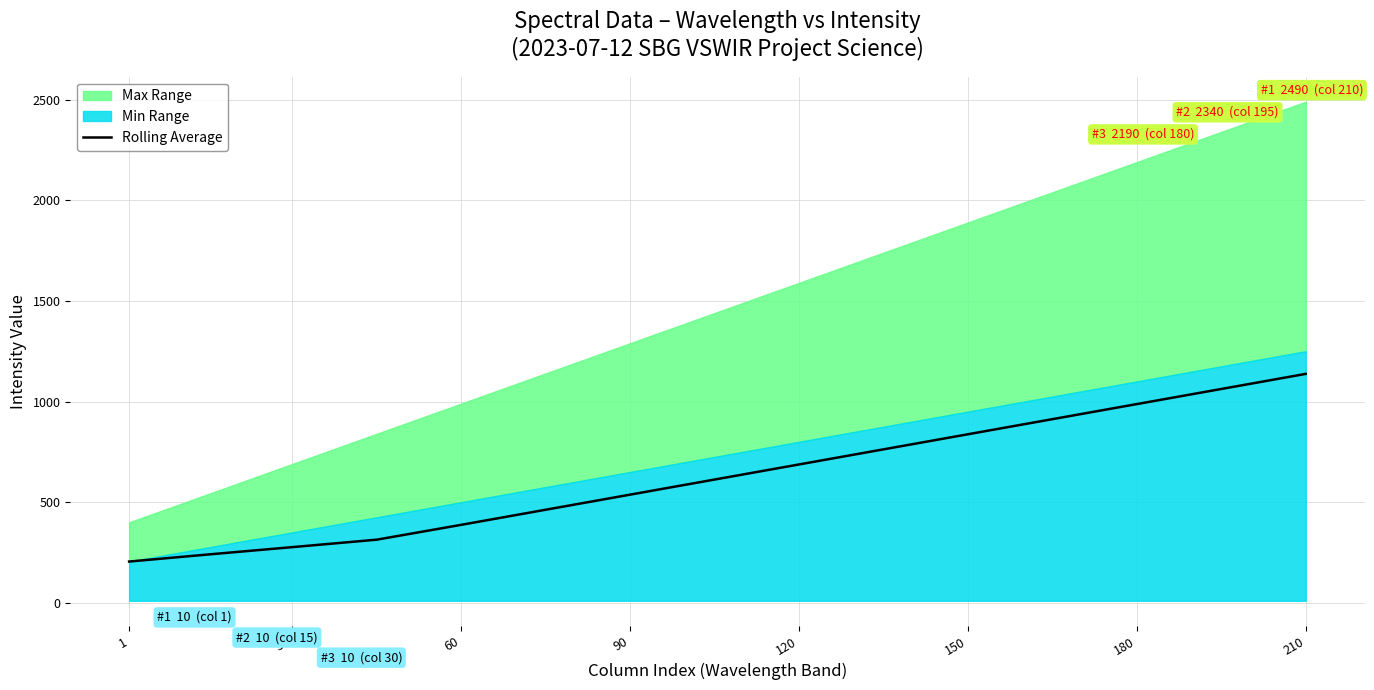

How many lines are shown in the chart?

1